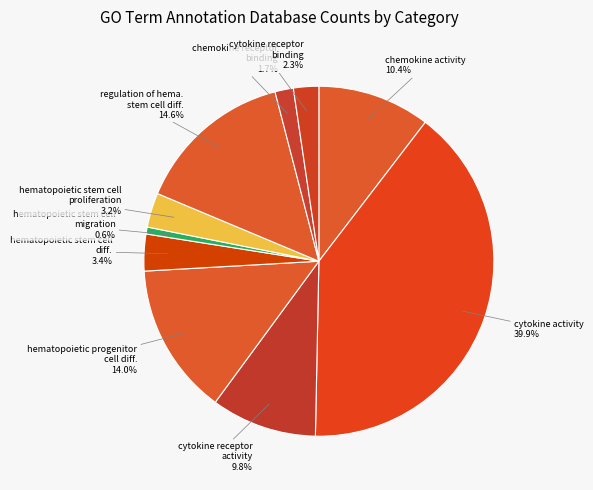

Count the number of slices in the pie.

10